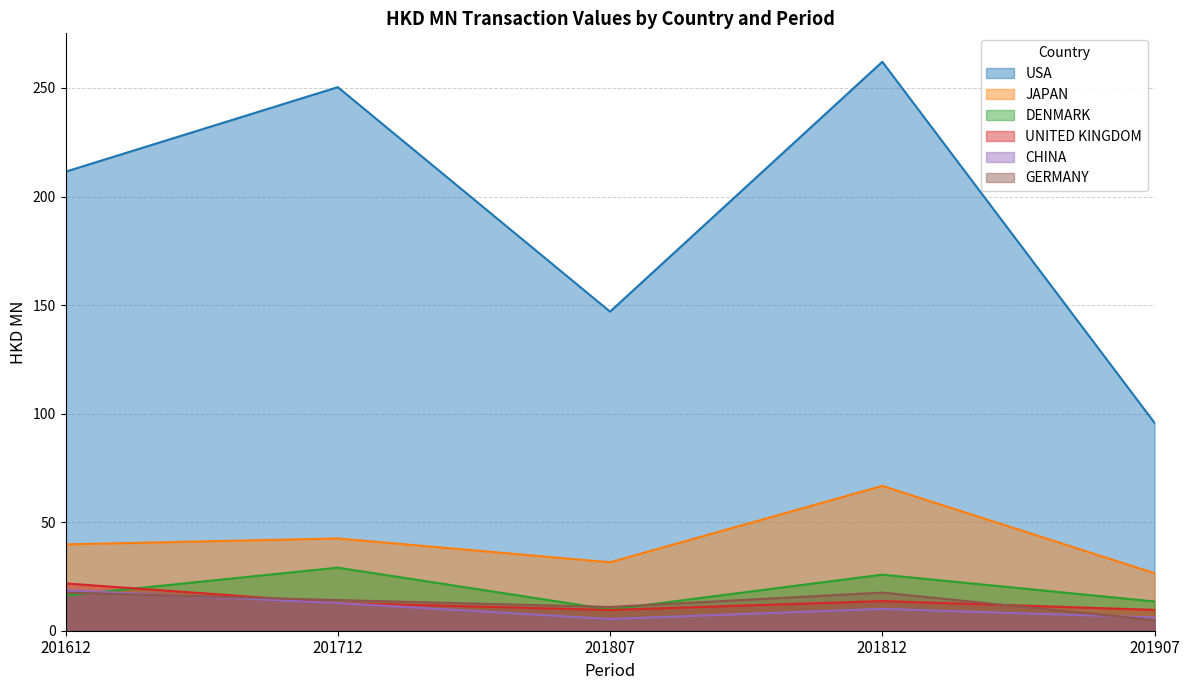

What are all the series names shown in the legend?

USA, JAPAN, DENMARK, UNITED KINGDOM, CHINA, GERMANY